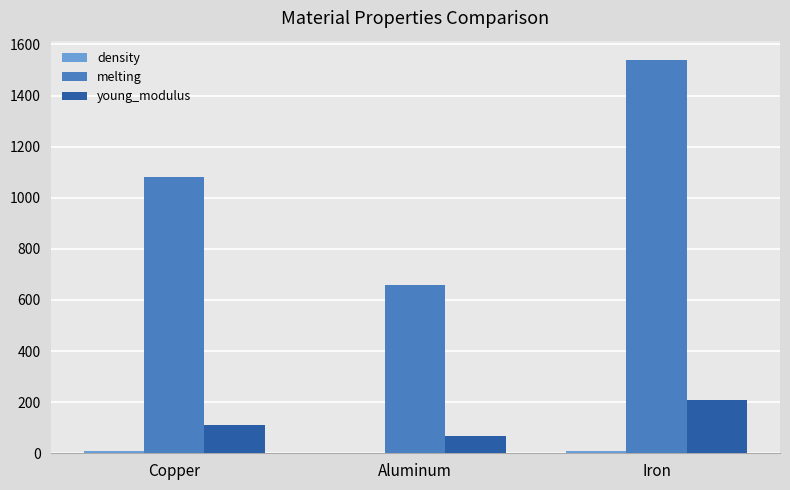

Count the number of categories in the chart.

3